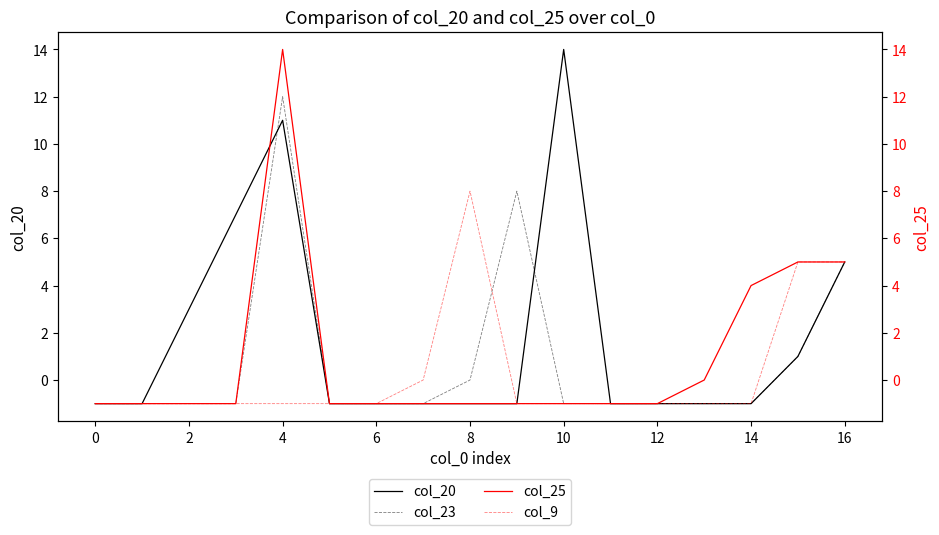

True or false: col_20 has a value of -2 at 14.

False